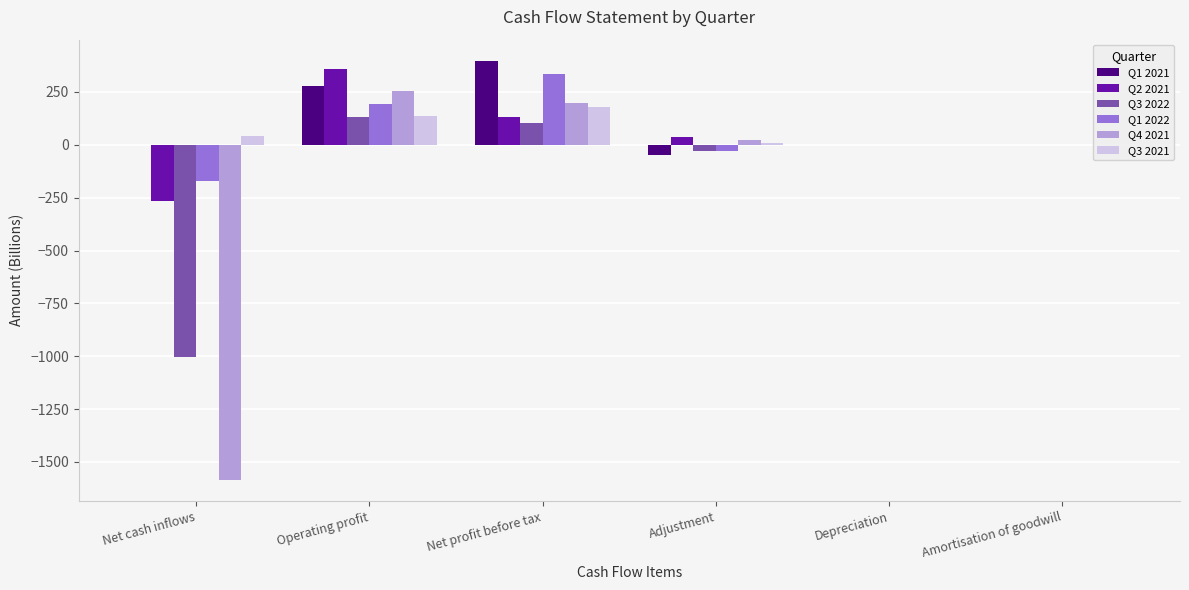

Which series changed the most between Operating profit and Amortisation of goodwill?

Q2 2021